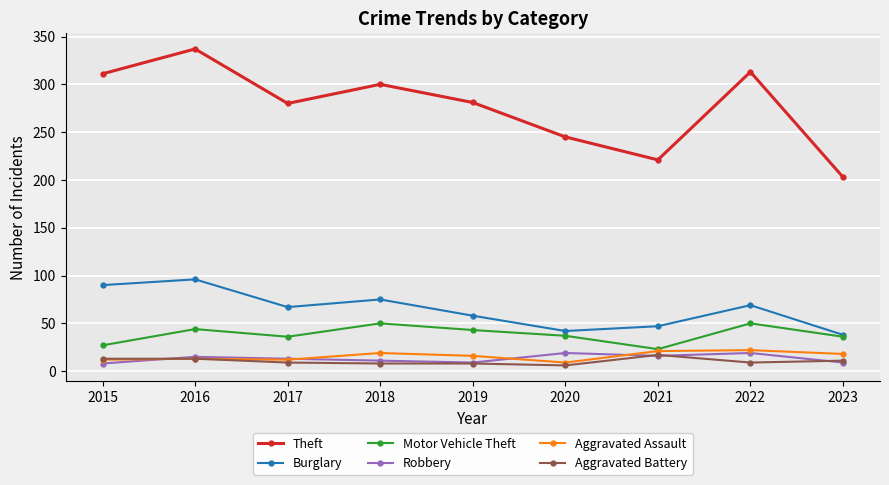

True or false: Aggravated Assault has more than 1 interior local peaks.

True